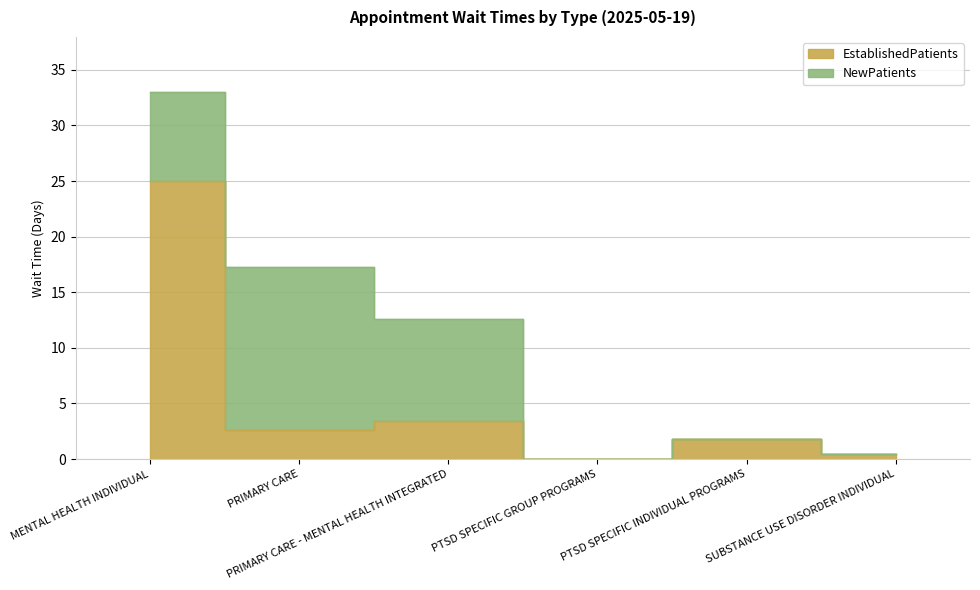

The chart shows a value of 3.4 at PRIMARY CARE - MENTAL HEALTH INTEGRATED. True or false?

True